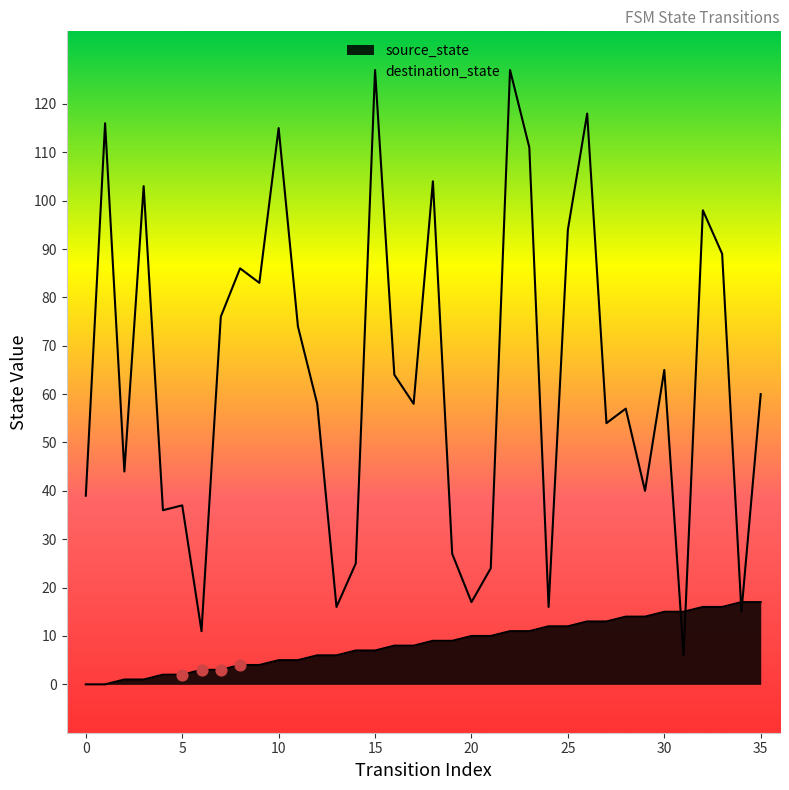

Which series has the largest total across all categories?

destination_state